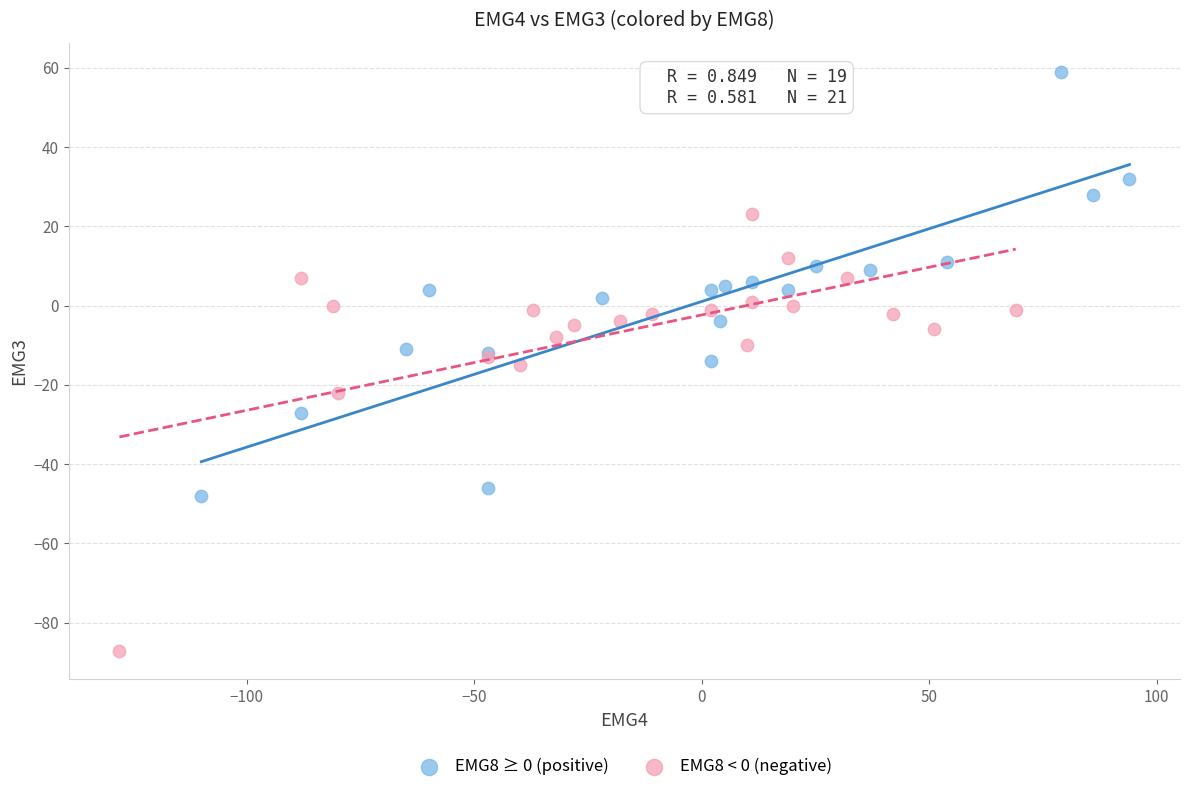

Which series reaches the maximum Y coordinate?

EMG8 ≥ 0 (positive)